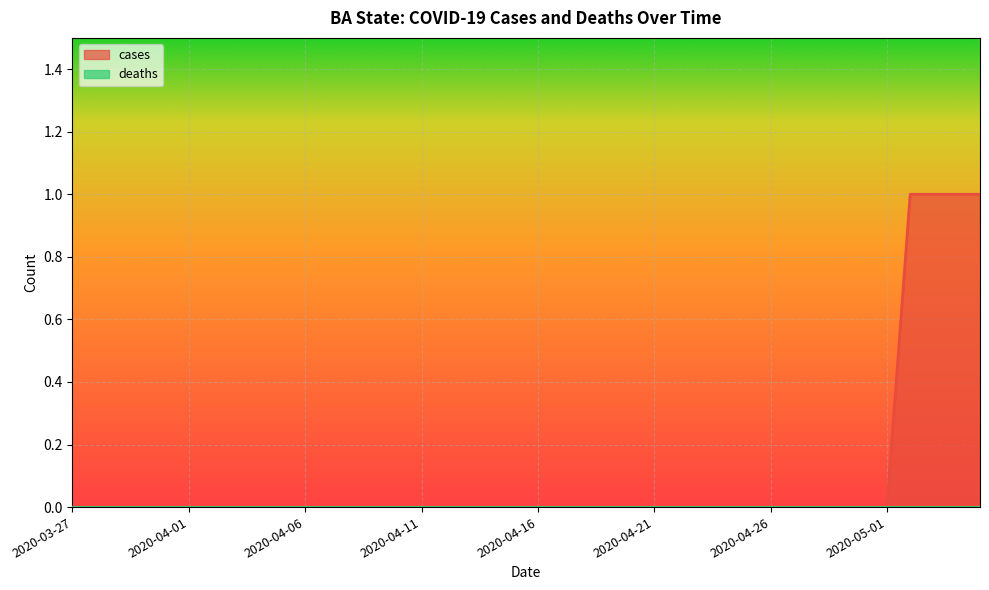

List the labels in order of value, largest first.

2020-05-02, 2020-05-03, 2020-05-04, 2020-05-05, 2020-03-27, 2020-03-28, 2020-03-29, 2020-03-30, 2020-03-31, 2020-04-01, 2020-04-02, 2020-04-03, 2020-04-04, 2020-04-05, 2020-04-06, 2020-04-07, 2020-04-08, 2020-04-09, 2020-04-10, 2020-04-11, 2020-04-12, 2020-04-13, 2020-04-14, 2020-04-15, 2020-04-16, 2020-04-17, 2020-04-18, 2020-04-19, 2020-04-20, 2020-04-21, 2020-04-22, 2020-04-23, 2020-04-24, 2020-04-25, 2020-04-26, 2020-04-27, 2020-04-28, 2020-04-29, 2020-04-30, 2020-05-01